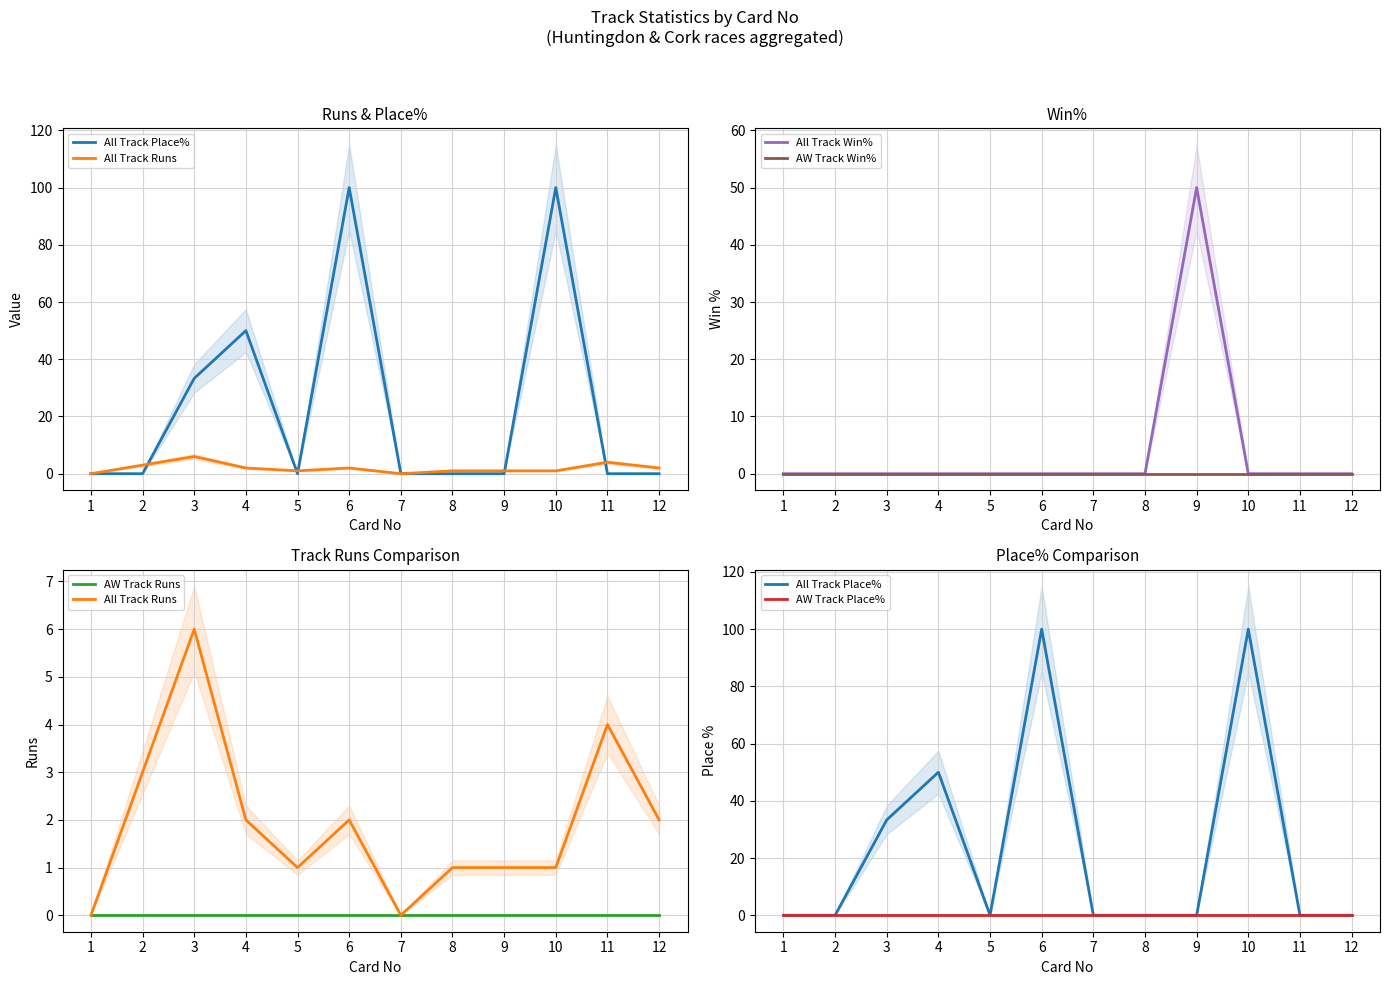

Between which two adjacent categories do All Track Win% and All Track Runs first intersect?

8 and 9